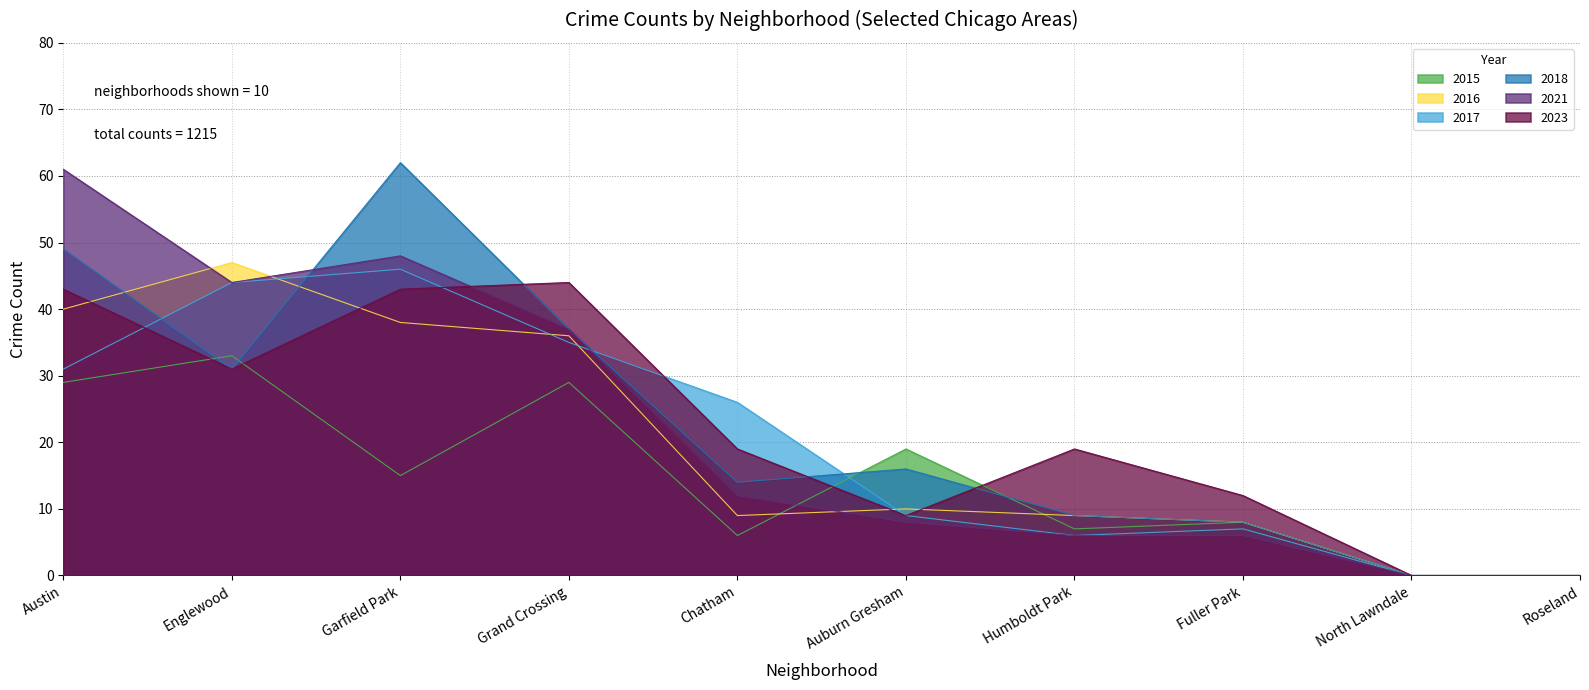

How many lines are shown in the chart?

6